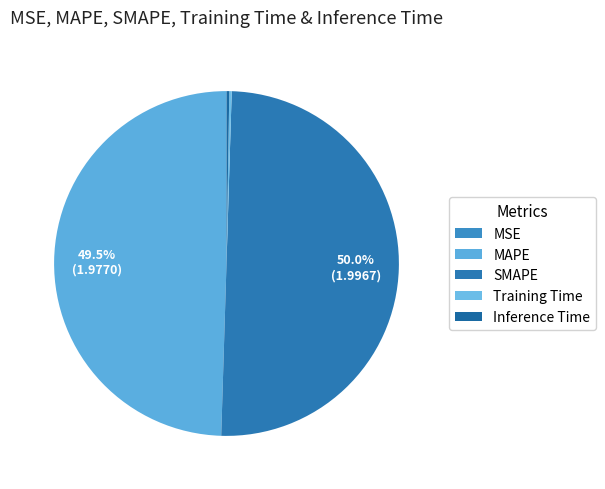

Which category has the biggest portion of the pie?

SMAPE